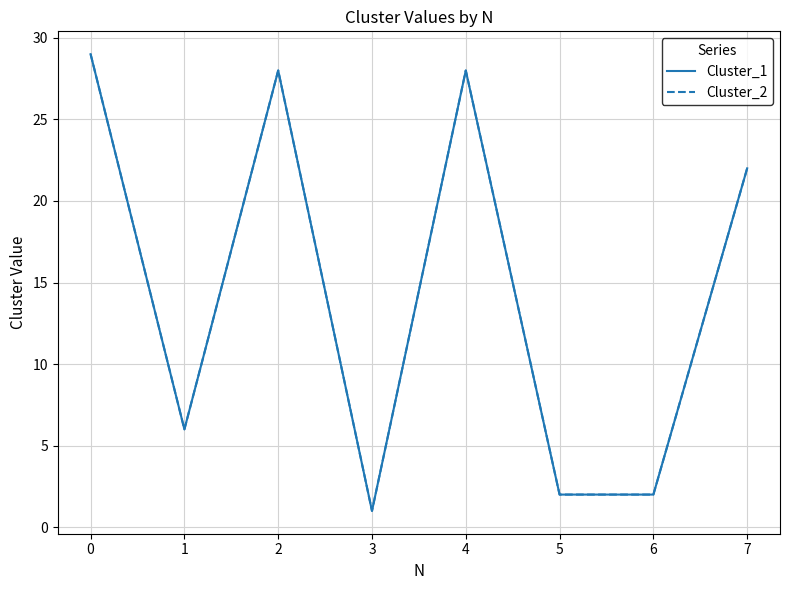

Rank the series at 1 from lowest to highest value.

Cluster_1, Cluster_2